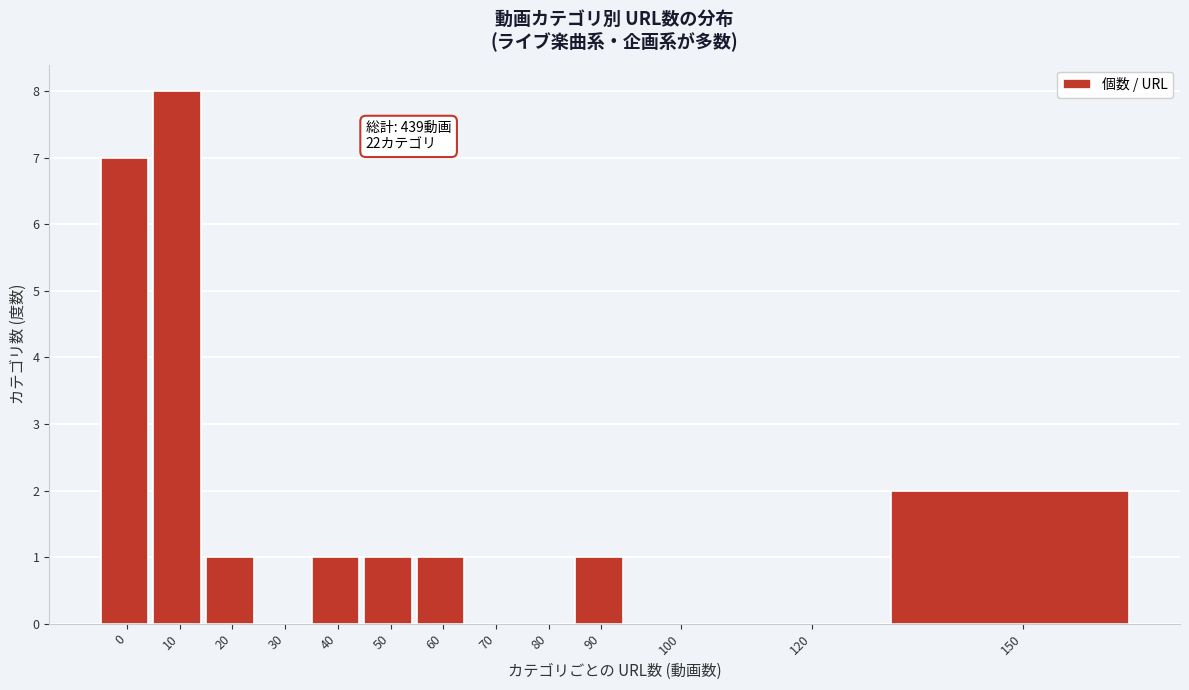

Reading right to left, extract all data points from this chart.

150=2	120=0	100=0	90=1	80=0	70=0	60=1	50=1	40=1	30=0	20=1	10=8	0=7